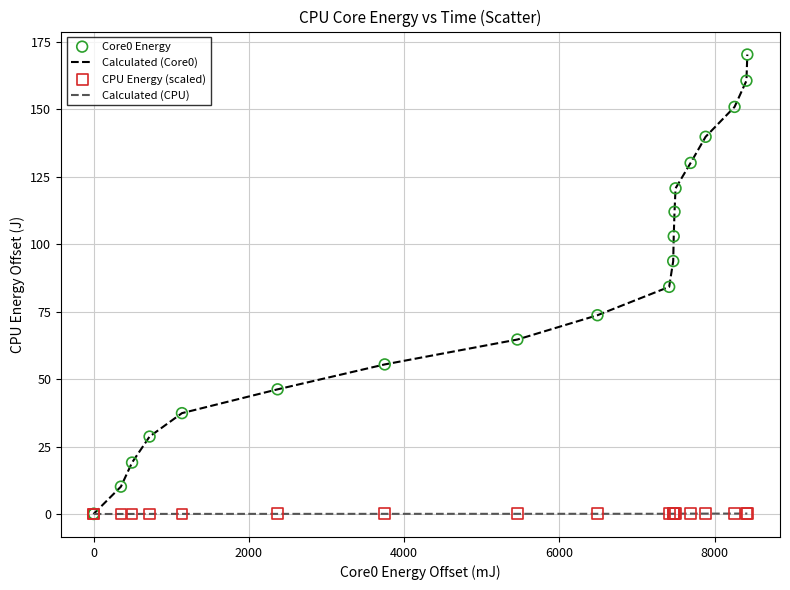

What is the maximum value shown in the chart?

170.2